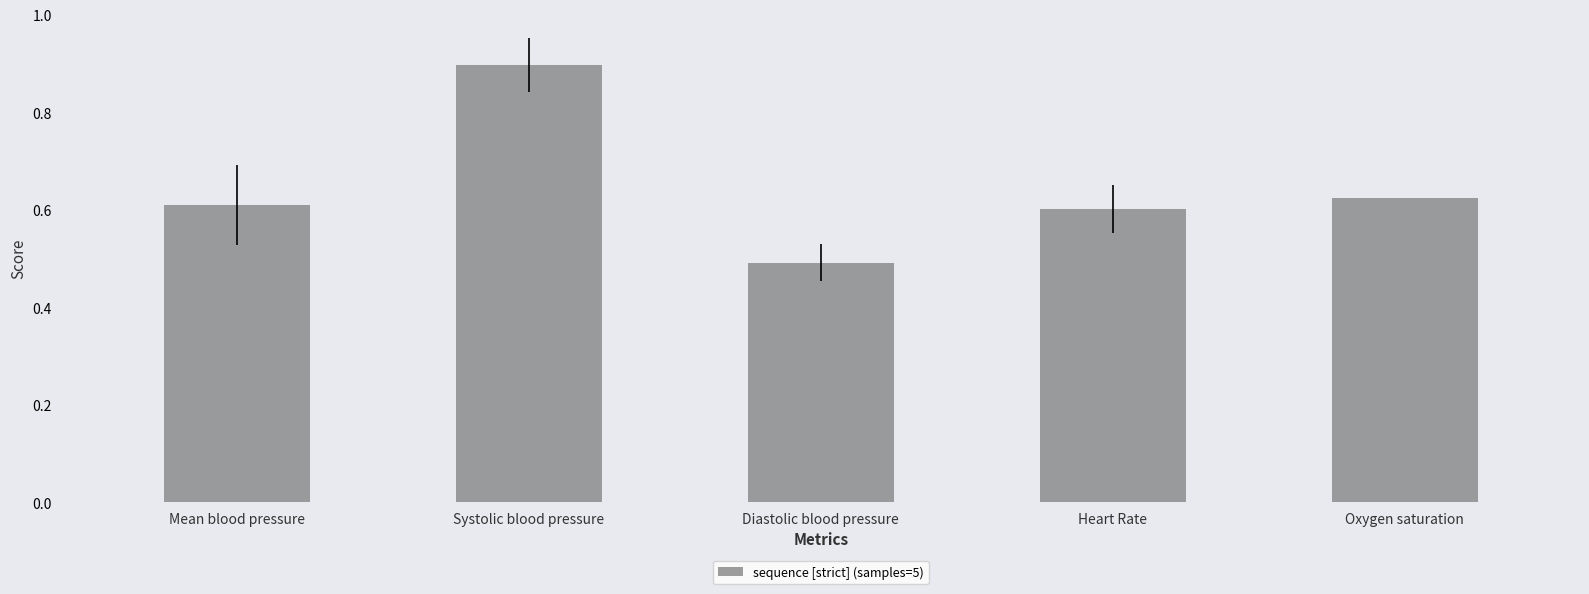

List the labels in order of value, largest first.

Systolic blood pressure, Oxygen saturation, Mean blood pressure, Heart Rate, Diastolic blood pressure